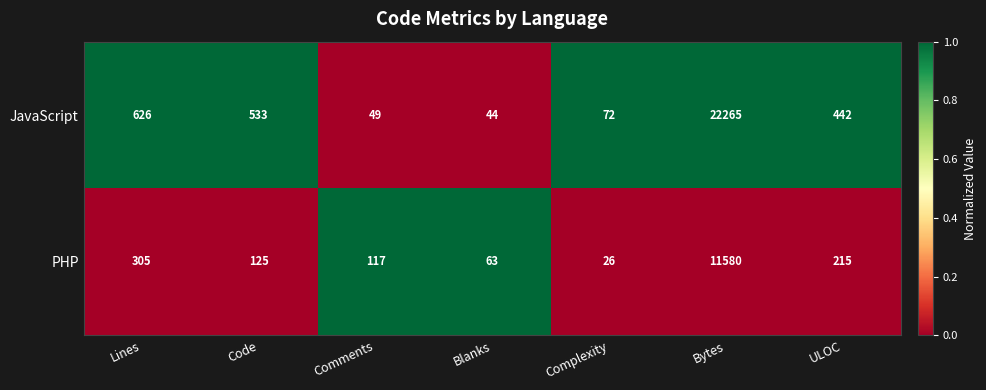

Reading left to right, what are all the values shown in this chart?

JavaScript: 626	533	49	44	72	22265	442
PHP: 305	125	117	63	26	11580	215